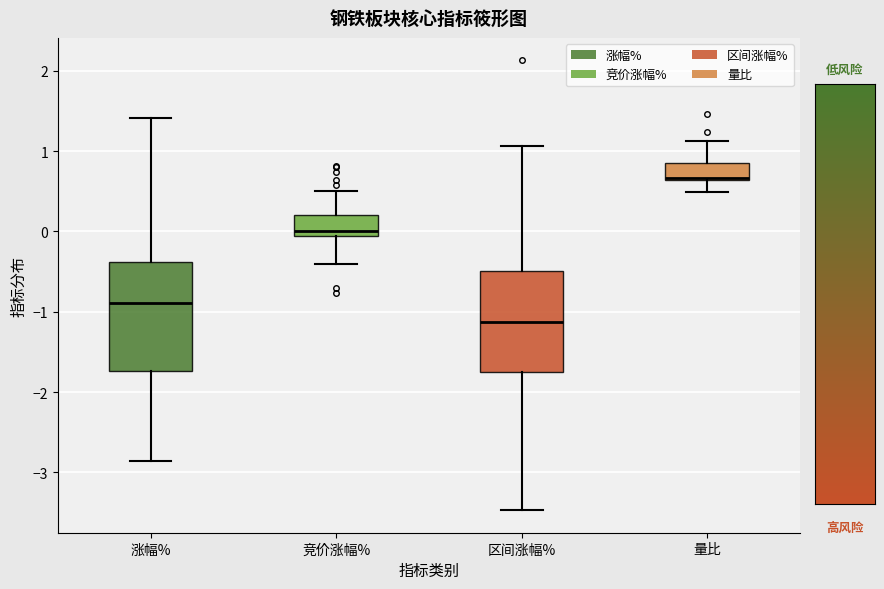

Comparing the boxes themselves (not the whiskers), which one is the tallest?

涨幅%